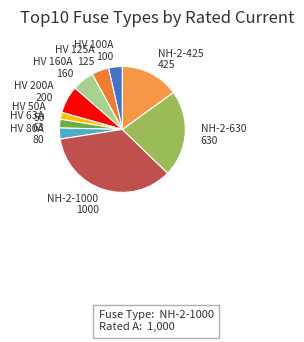

How many segments does this pie chart have?

10